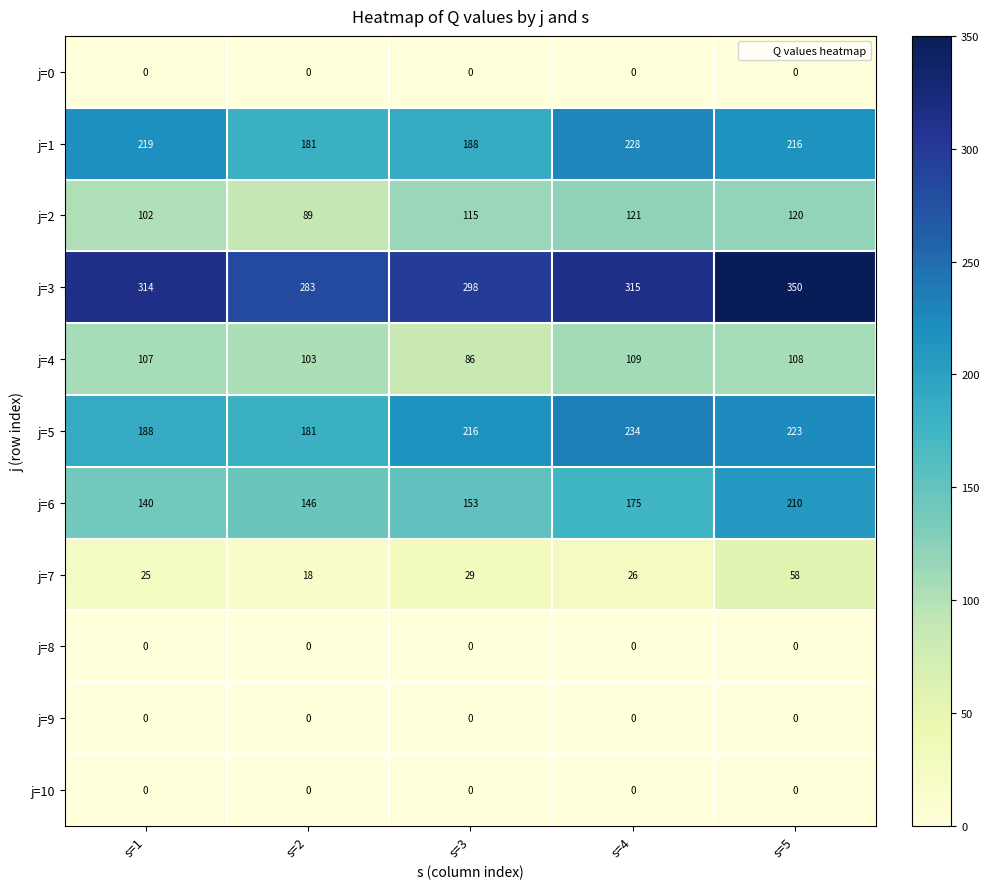

The value of j=5 at s=1 is 188. True or false?

True